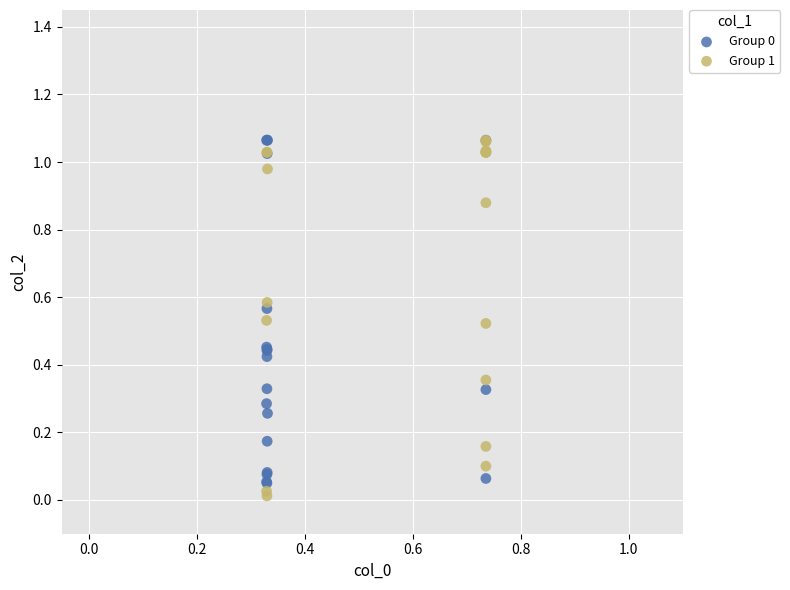

Which series has the widest spread of Y values?

Group 1